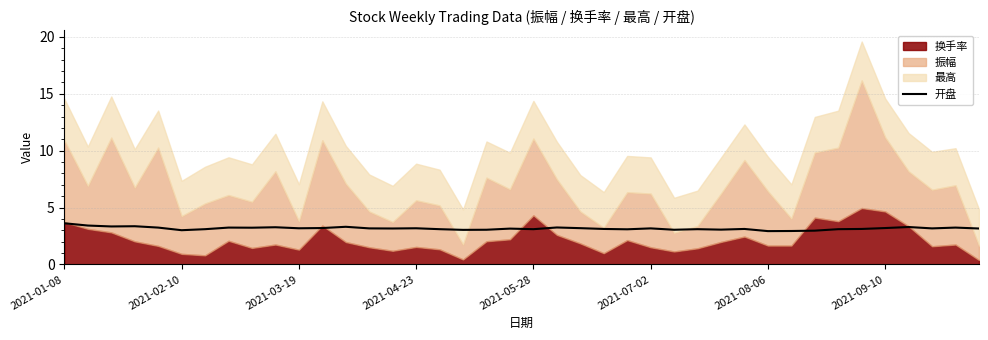

What is the difference between the second highest and second lowest values?

0.5